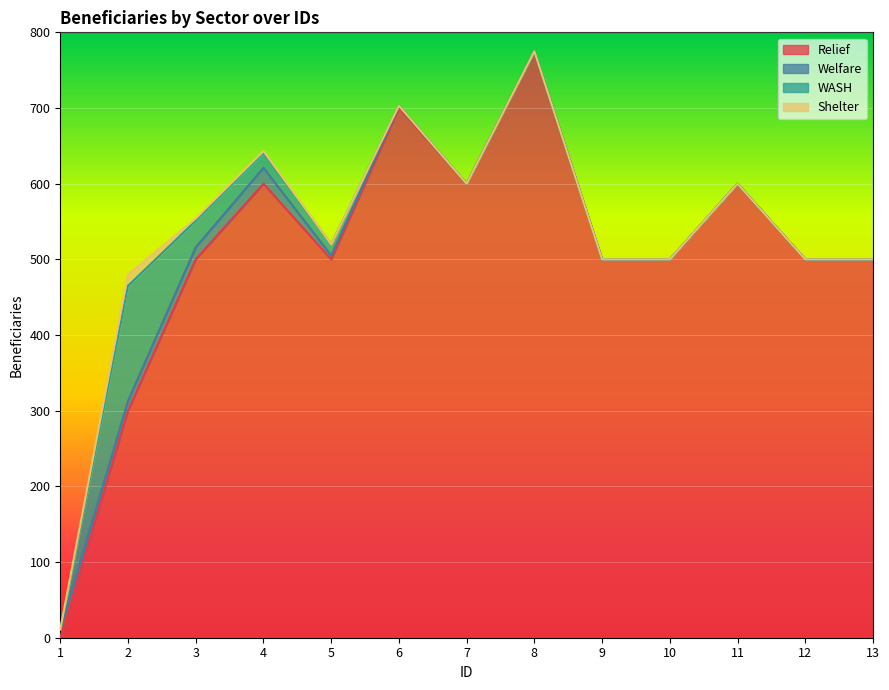

Which series has the largest range (max minus min)?

Relief